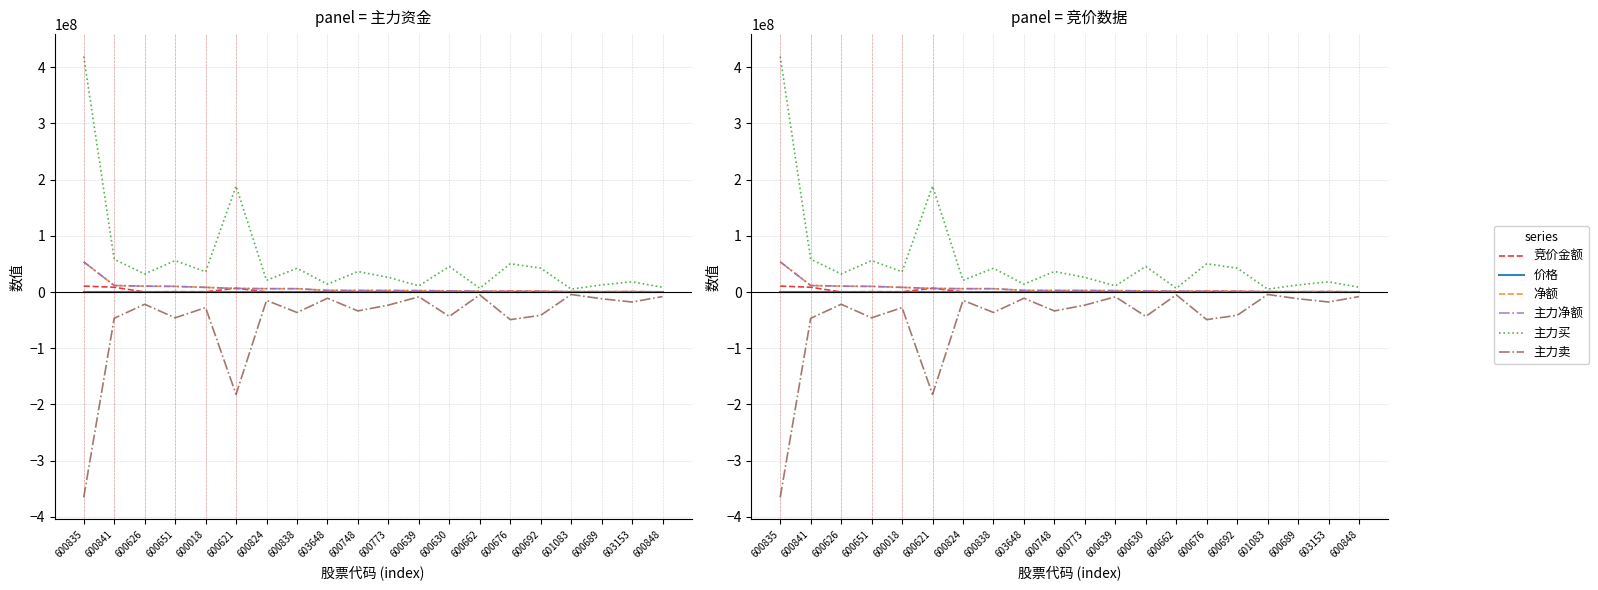

The 主力买 series shows 5301539.6 at 603153. True or false?

False